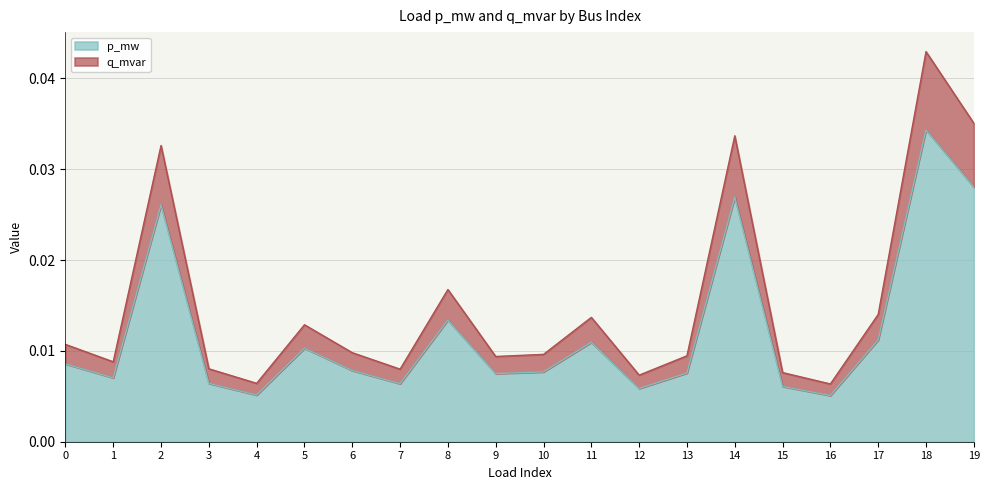

At which label does p_mw reach its peak?

18